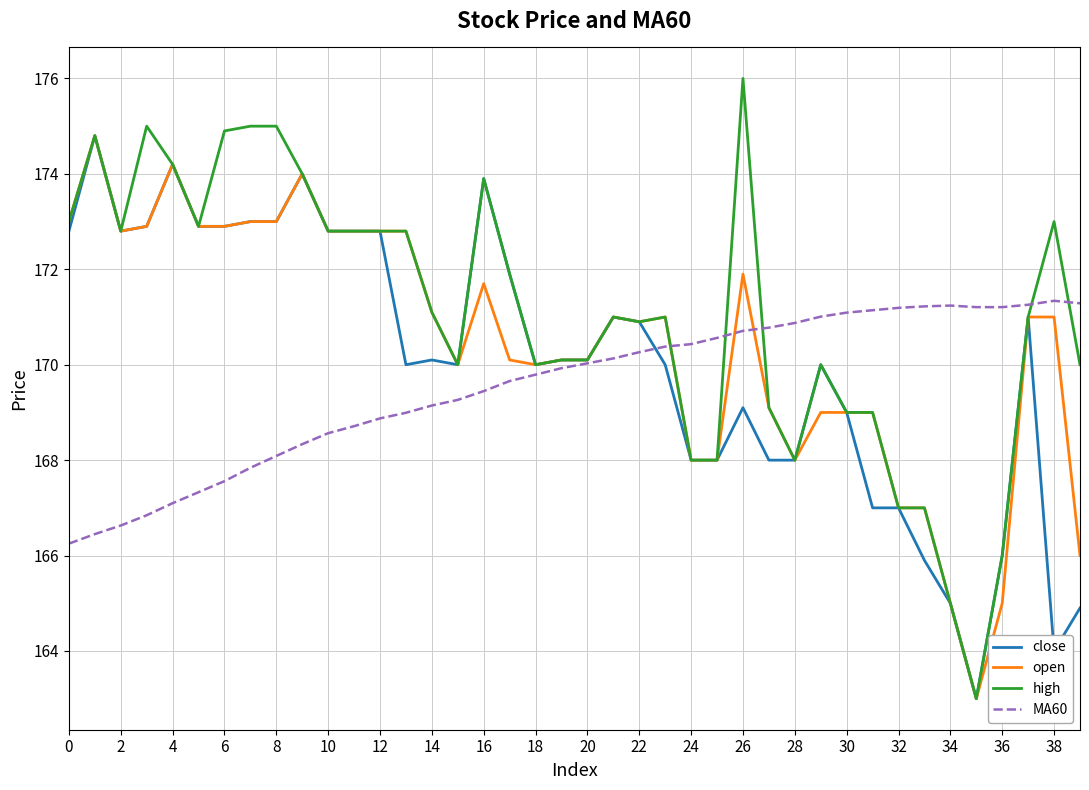

Which series has the widest spread of values?

high